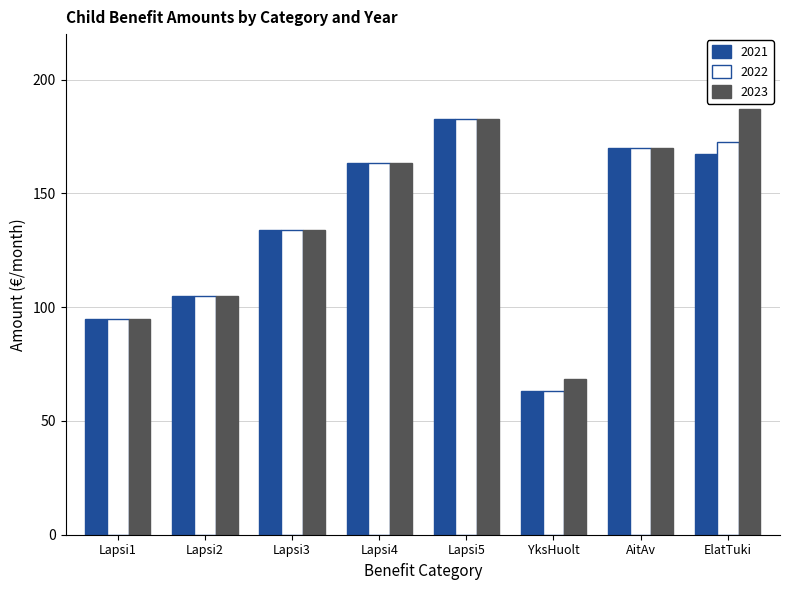

Which label corresponds to the largest value in the chart?

ElatTuki